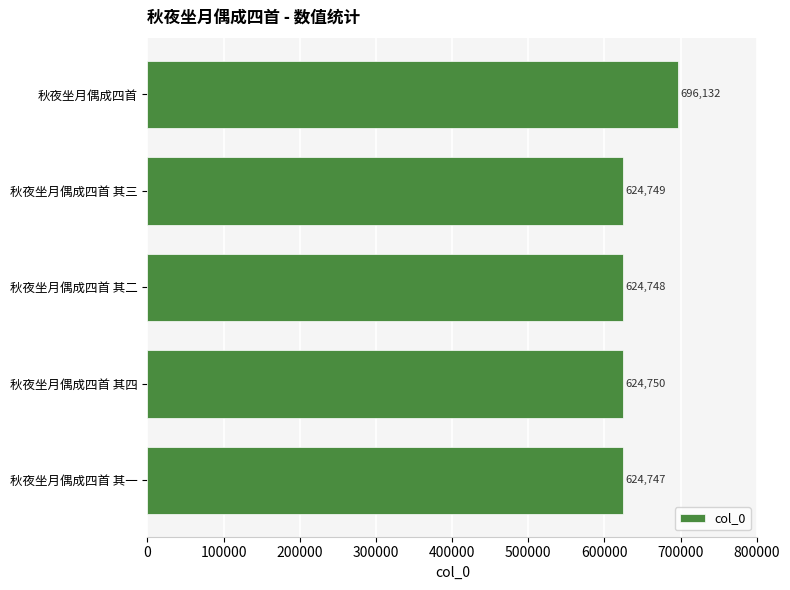

What is the greatest value displayed?

696132